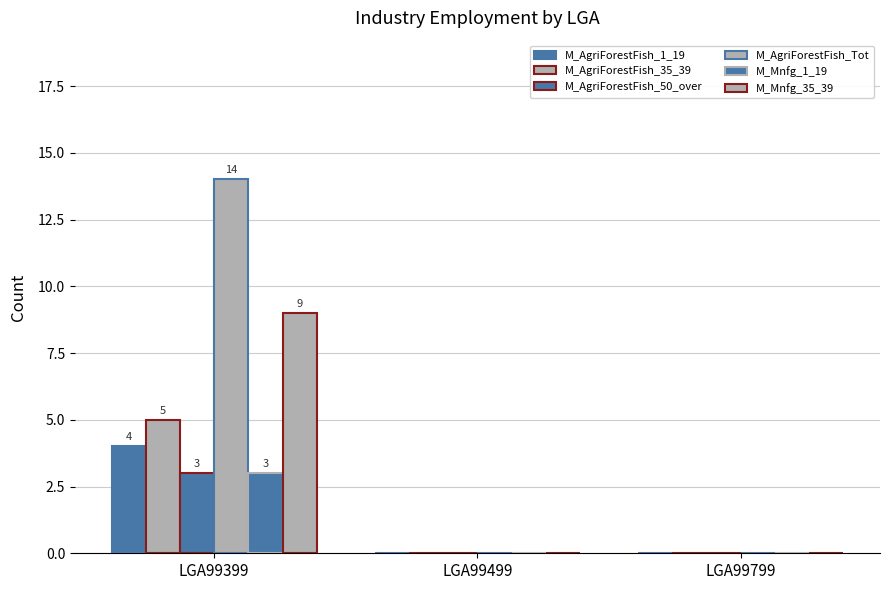

Between LGA99399 and LGA99499, which is larger?

LGA99399